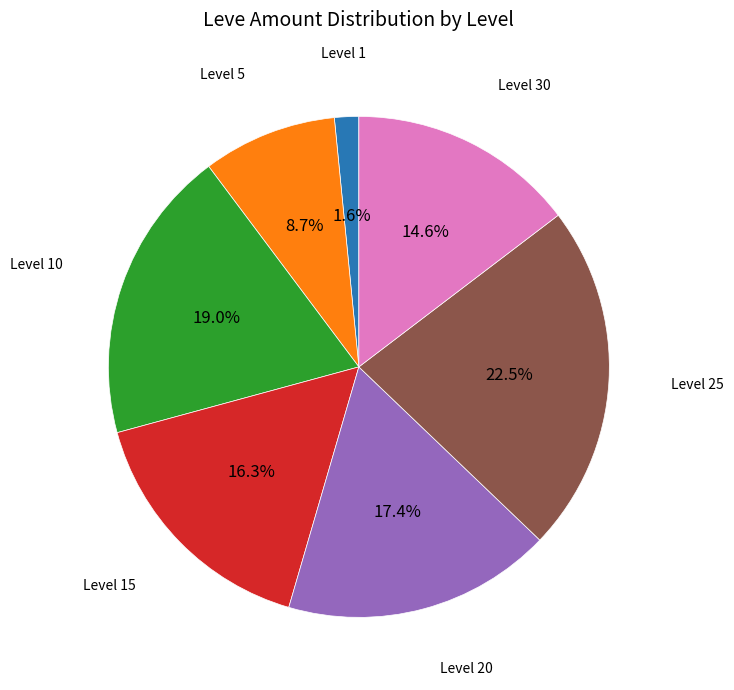

Approximately how many times larger is the value at Level 10 compared to Level 25?

0.8